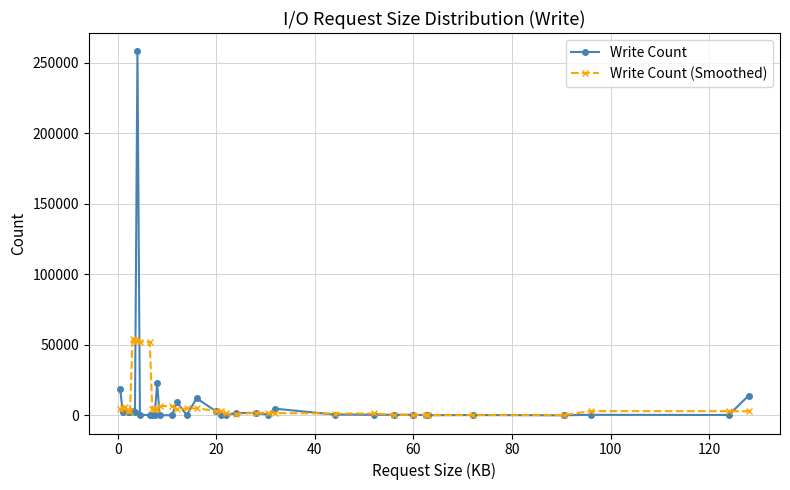

Rank the series by their maximum value, from highest to lowest.

Write Count, Write Count (Smoothed)